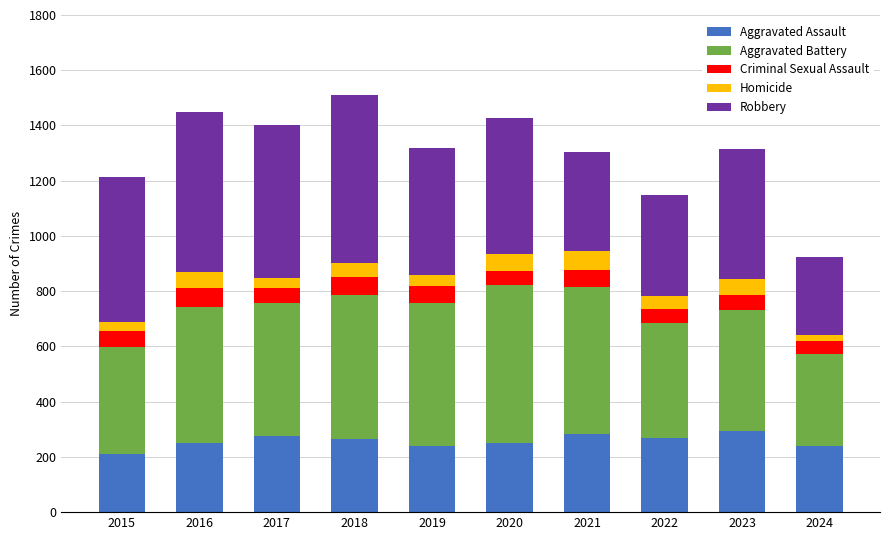

What is the total value across all series at 2020?

1426